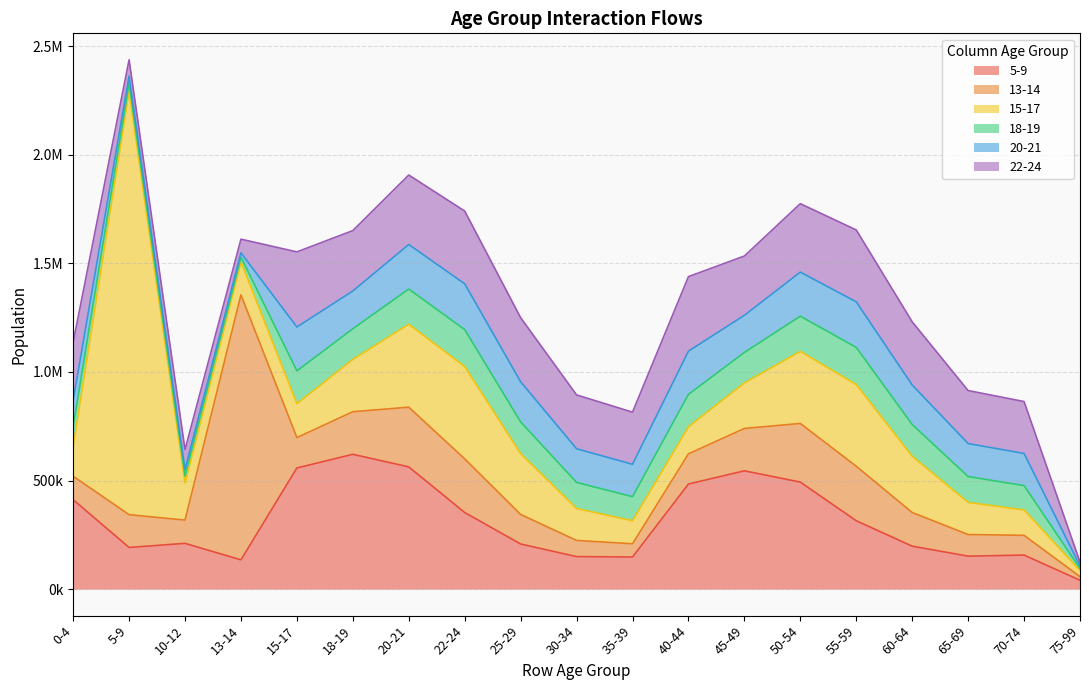

Is it true that 13-14 equals 151000 at 5-9?

True